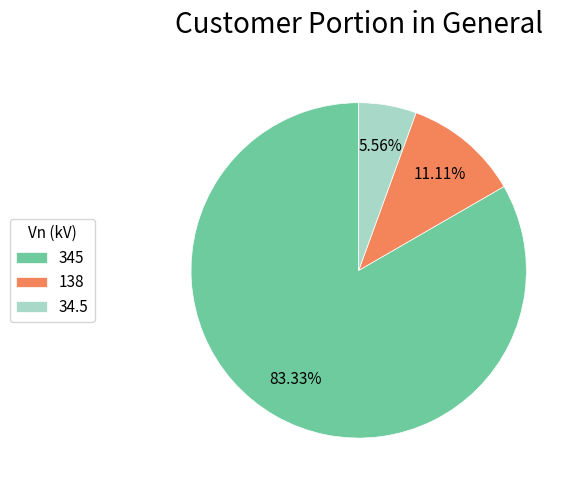

Which has a higher value, 345 or 34.5?

345